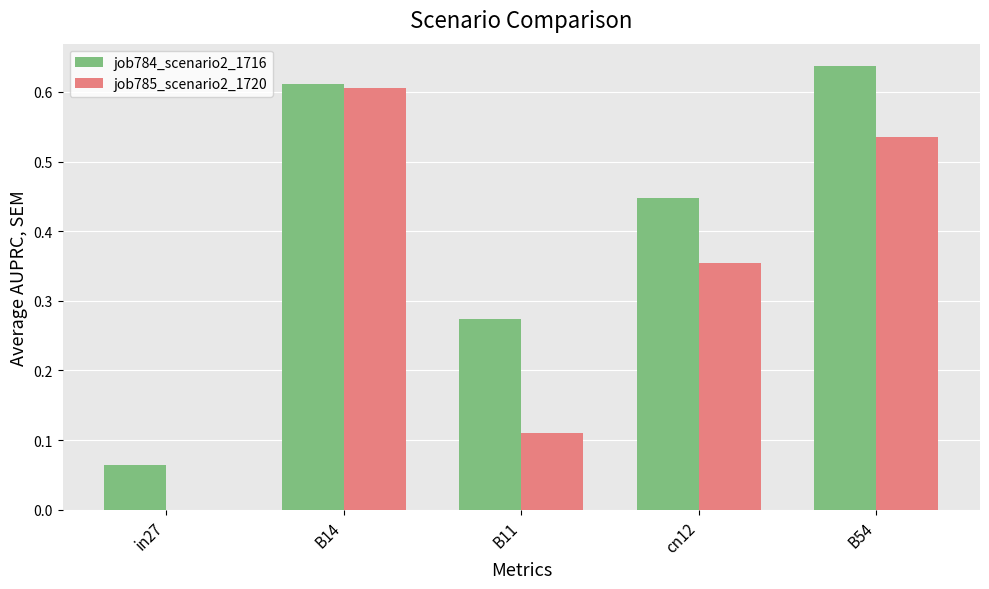

What are all the series names shown in the legend?

job784_scenario2_1716, job785_scenario2_1720